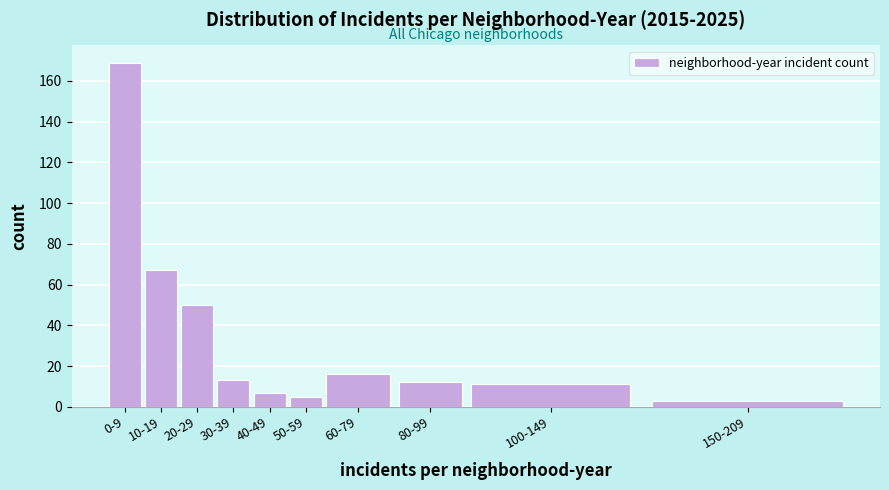

Reading left to right, transcribe all the data shown in this chart.

0-9=169	10-19=67	20-29=50	30-39=13	40-49=7	50-59=5	60-79=16	80-99=12	100-149=11	150-209=3